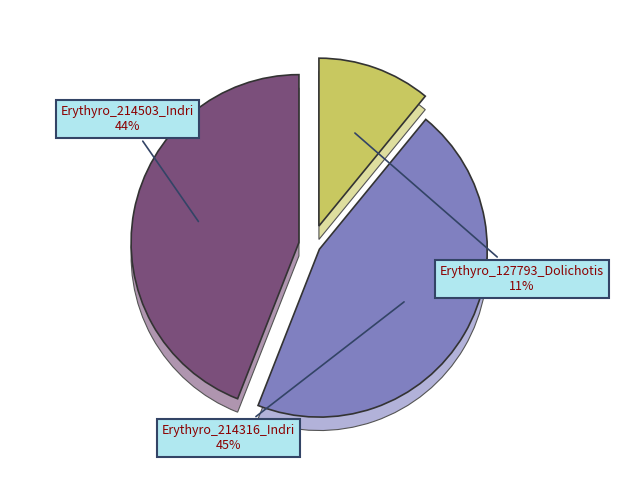

How many segments does this pie chart have?

3